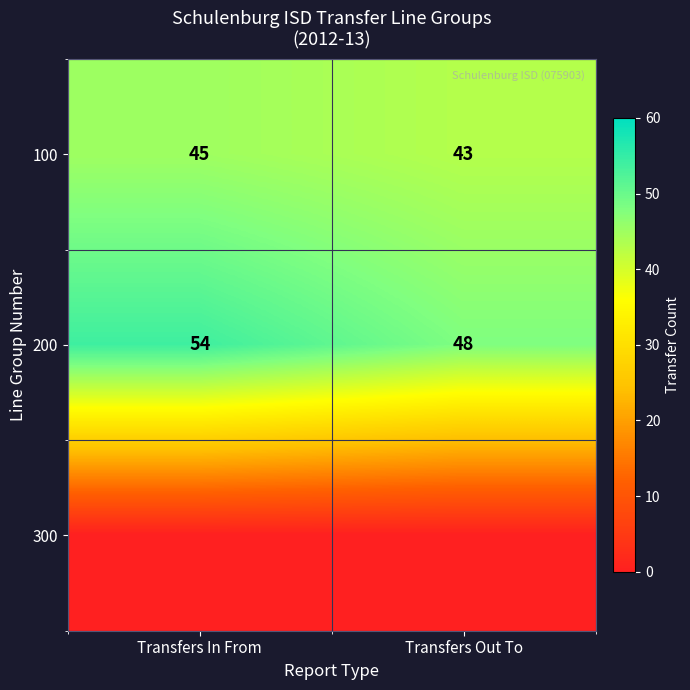

Rank the categories by 100 value from highest to lowest.

Transfers In From, Transfers Out To